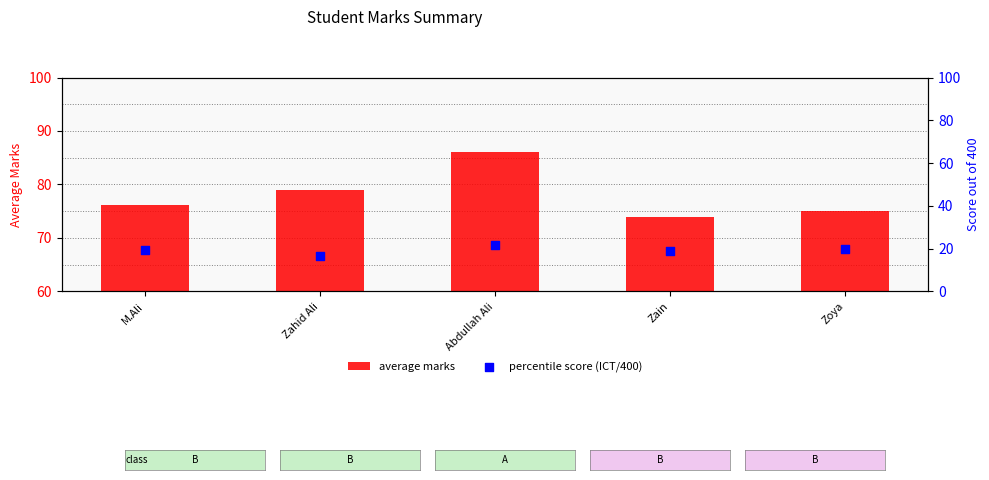

Is the value of percentile score (ICT/400) at Zahid Ali greater than the value of average marks at Zahid Ali?

No